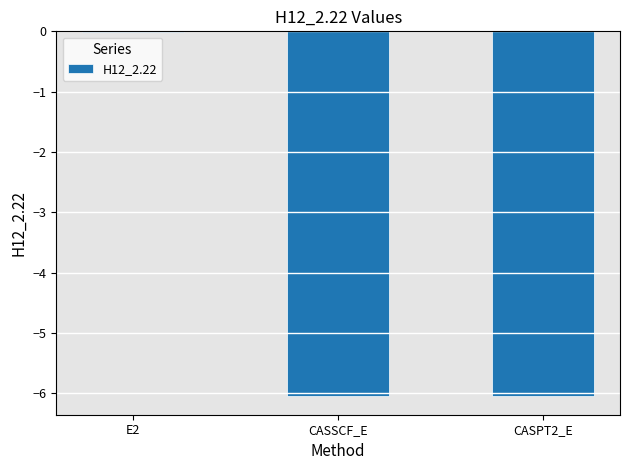

Which category has the highest value across all series?

E2